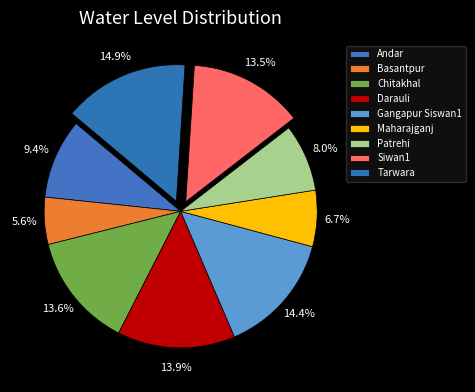

Approximately how many times larger is the value at Basantpur compared to Maharajganj?

0.8